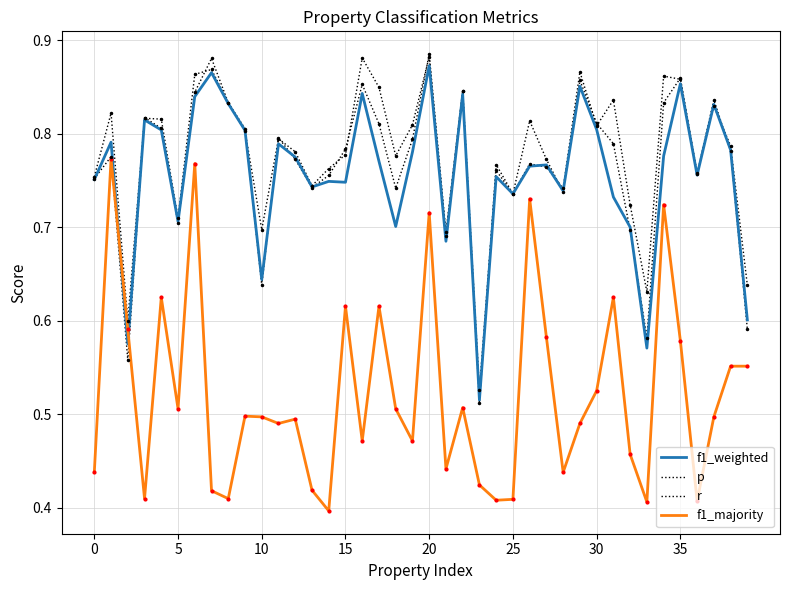

How many intersections are there between r and f1_weighted?

10